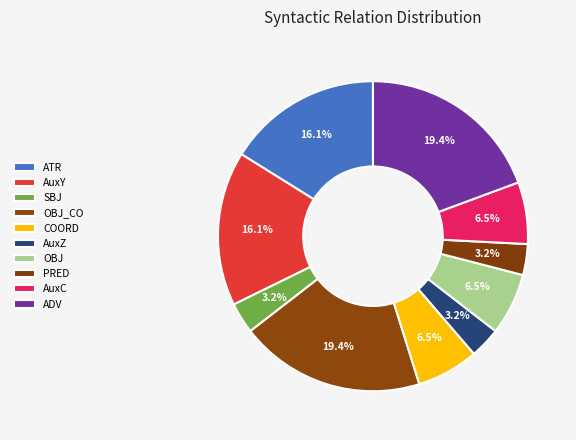

The ATR slice represents 3% of the pie. True or false?

False